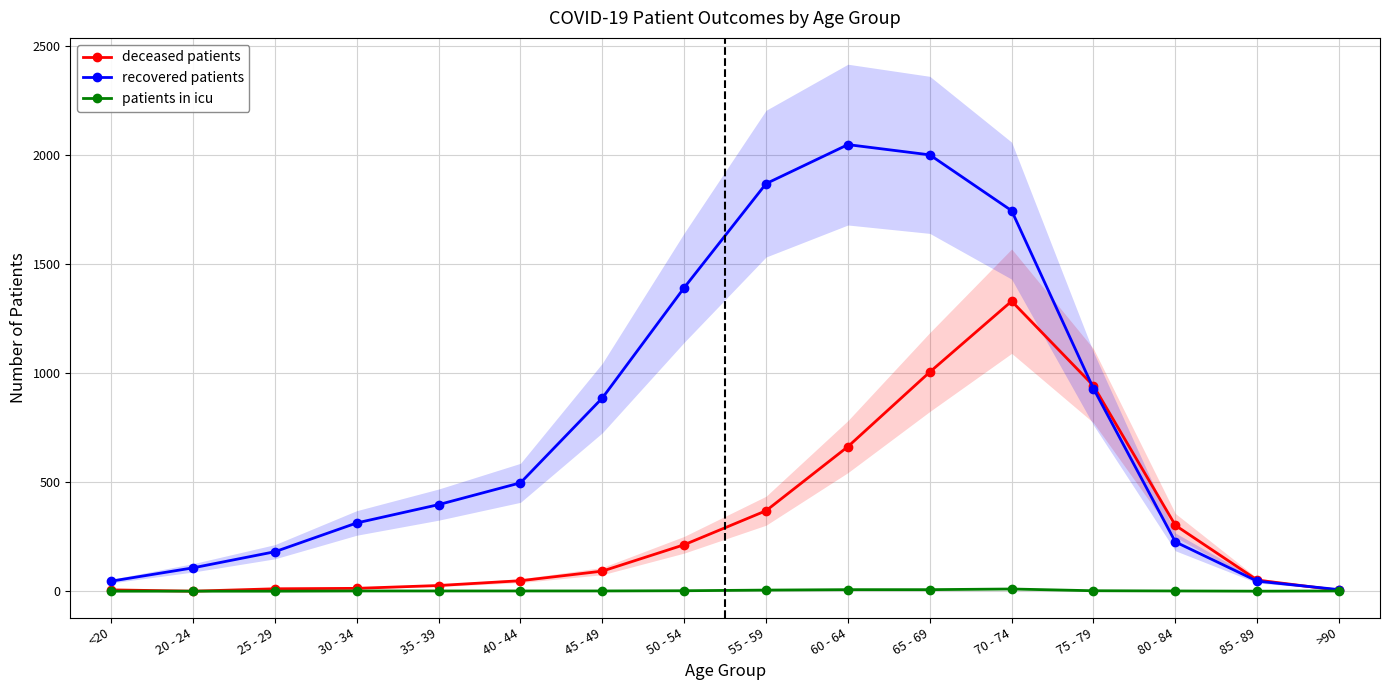

True or false: patients in icu and recovered patients intersect in this chart.

False